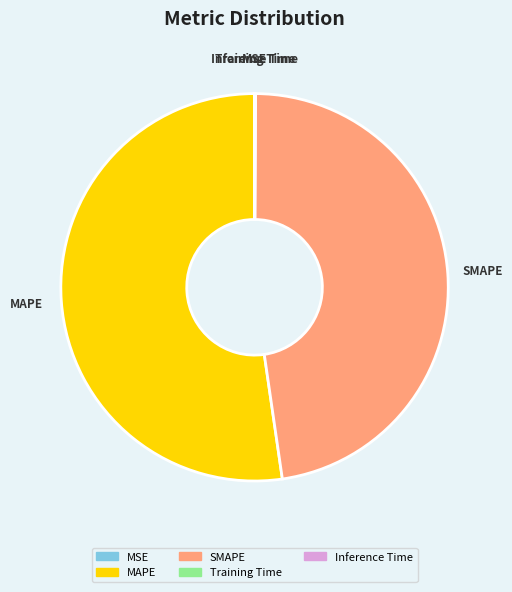

Do SMAPE and MAPE together represent more than half of the pie?

Yes